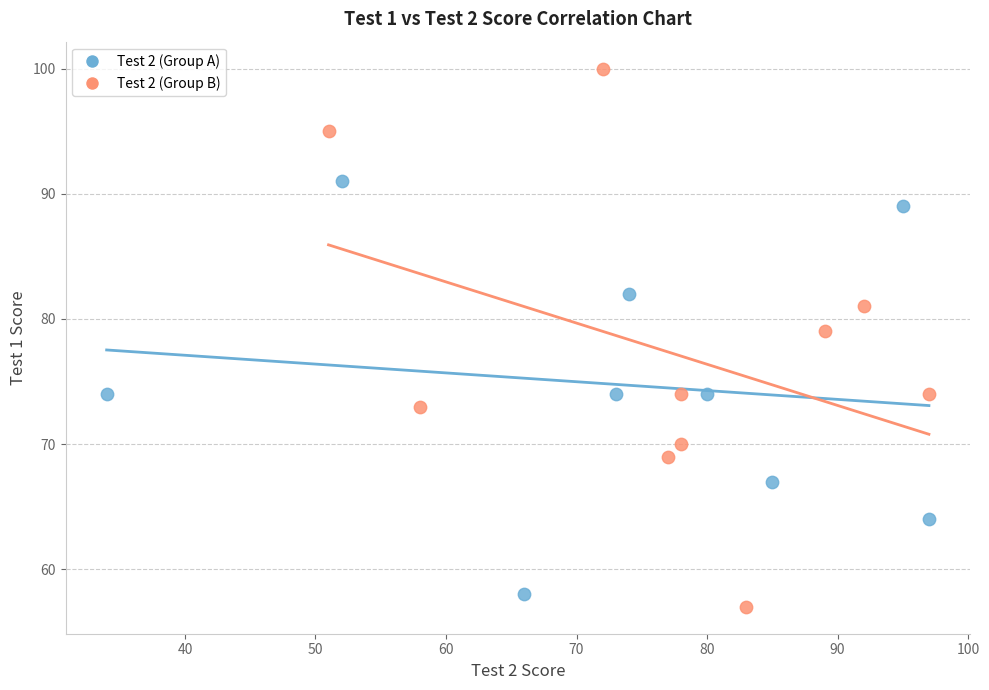

Which series reaches the maximum Y coordinate?

Test 2 (Group B)